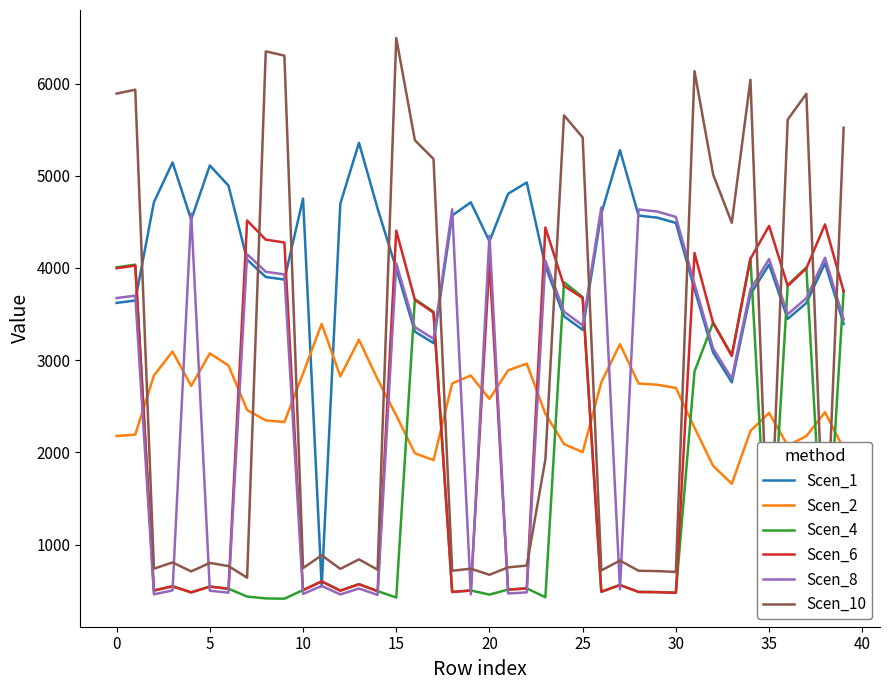

What is the lowest value of the Scen_4 series?

412.6